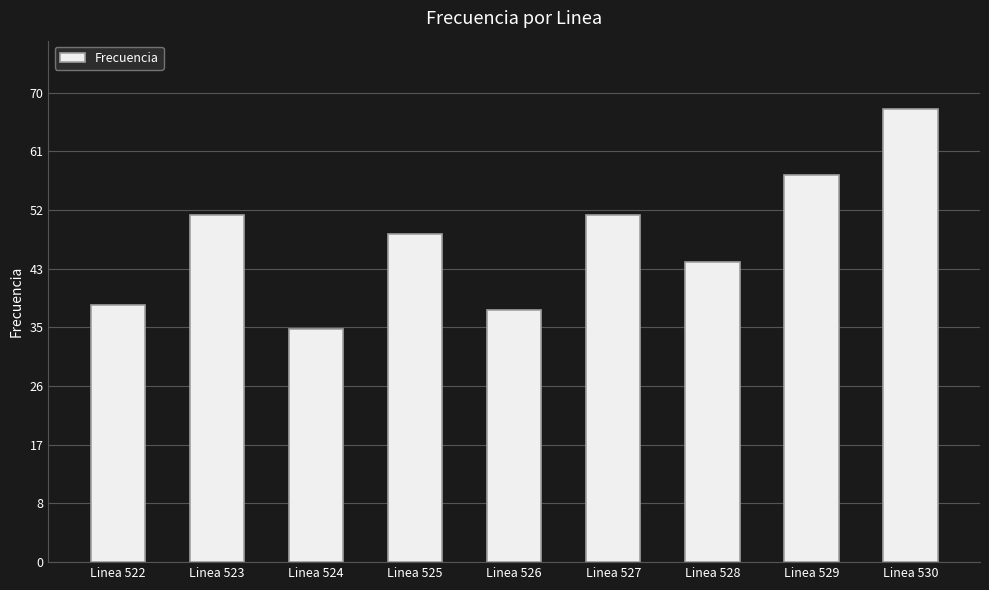

True or false: the data shows 86.2 at Linea 529.

False